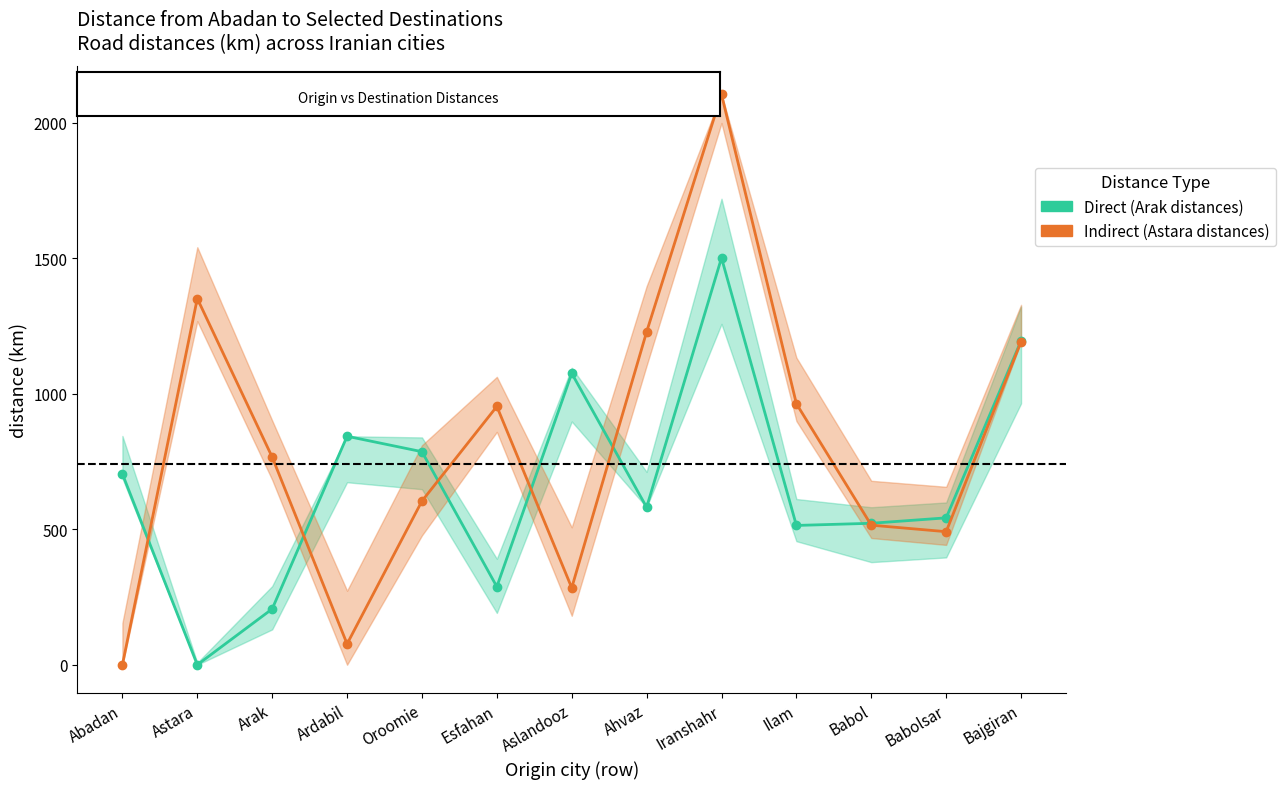

What is the value of the Direct (Arak distances) point at the 11th from the left?

522